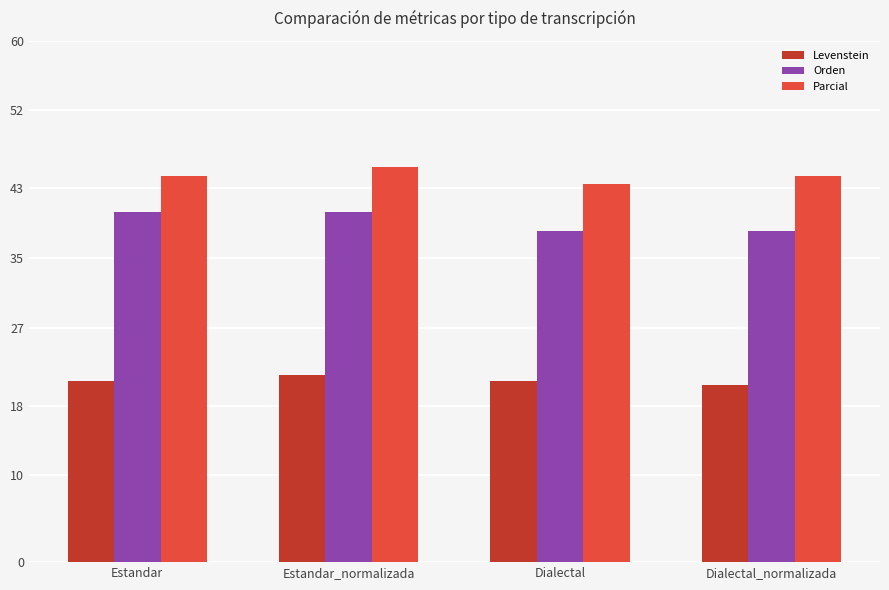

Reading right to left, list all the values displayed in this chart.

Levenstein: Dialectal_normalizada=20.4	Dialectal=20.8	Estandar_normalizada=21.5	Estandar=20.8
Orden: Dialectal_normalizada=38.1	Dialectal=38.1	Estandar_normalizada=40.3	Estandar=40.3
Parcial: Dialectal_normalizada=44.4	Dialectal=43.5	Estandar_normalizada=45.5	Estandar=44.4